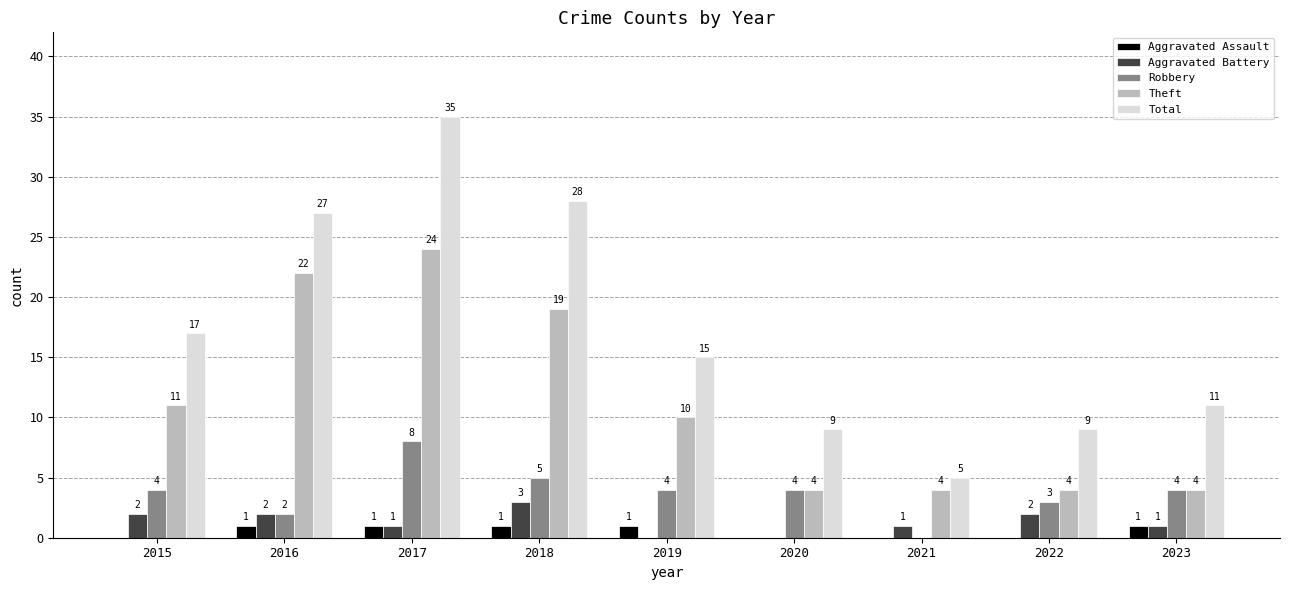

Reading left to right, transcribe all the data shown in this chart.

Aggravated Assault: 0	1	1	1	1	0	0	0	1
Aggravated Battery: 2	2	1	3	0	0	1	2	1
Robbery: 4	2	8	5	4	4	0	3	4
Theft: 11	22	24	19	10	4	4	4	4
Total: 17	27	35	28	15	9	5	9	11